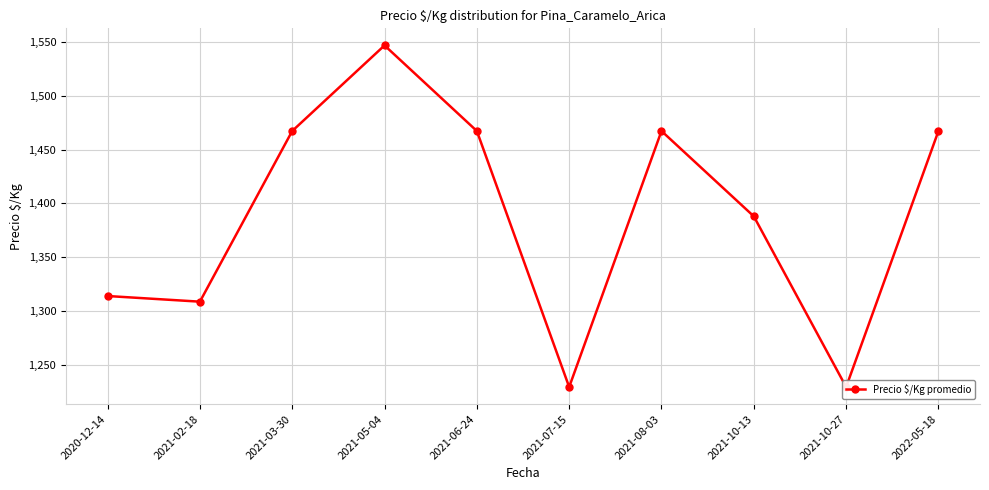

At which label is the value closest to 1388?

2021-10-13